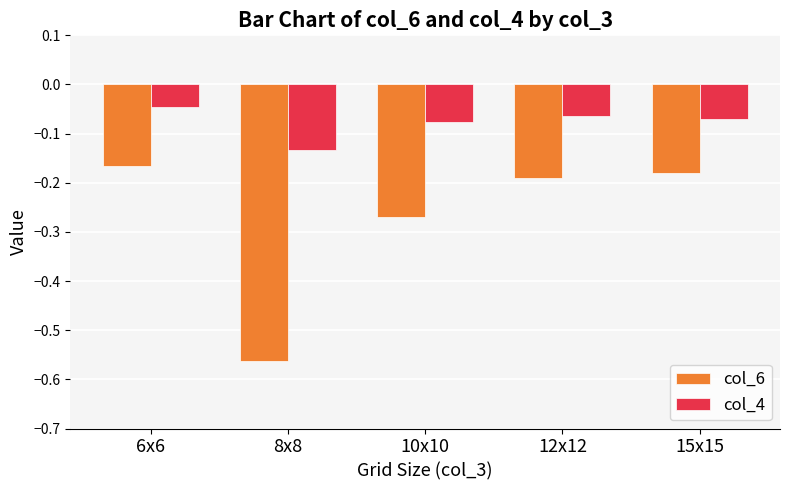

Are the bars grouped side by side (vs. stacked)?

Yes